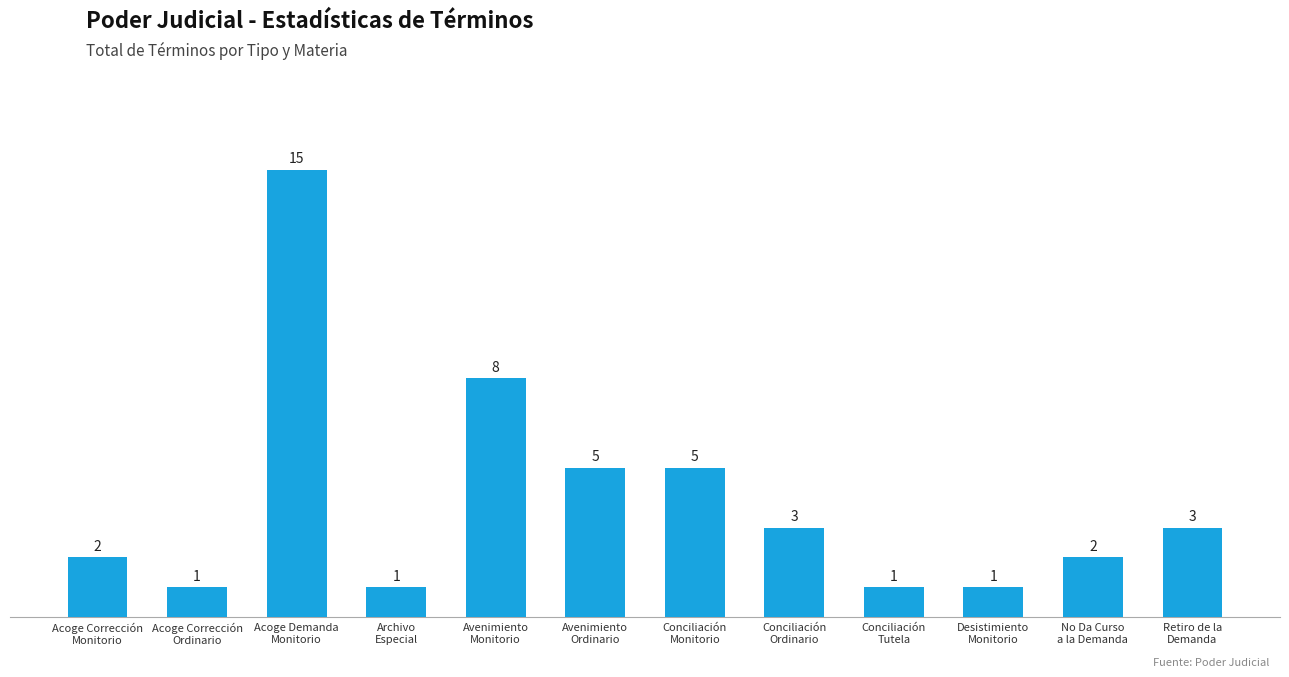

True or false: the data shows 5 at Avenimiento
Ordinario.

True